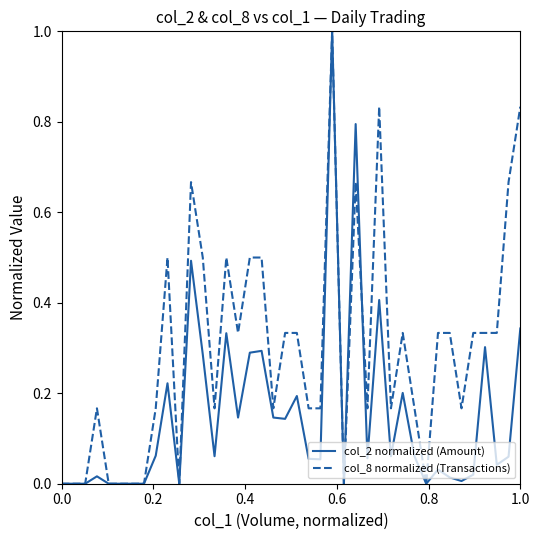

Which series has the largest total across all categories?

col_8 normalized (Transactions)